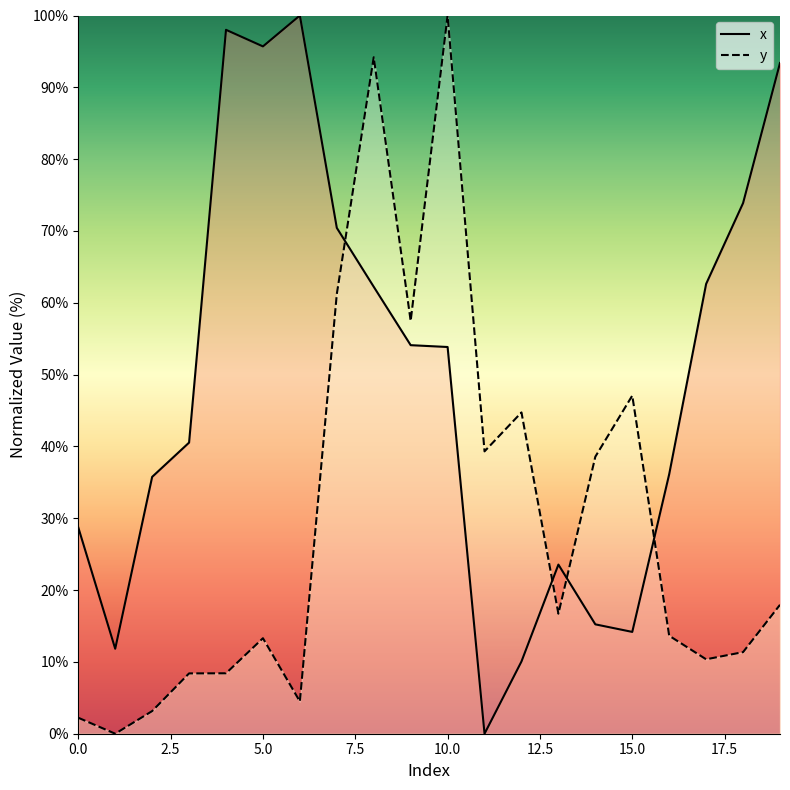

What are all the series names shown in the legend?

x, y